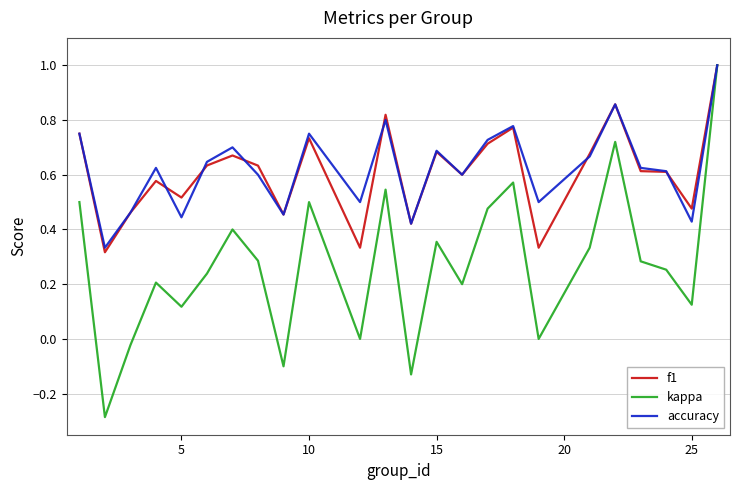

How many lines are shown in the chart?

3